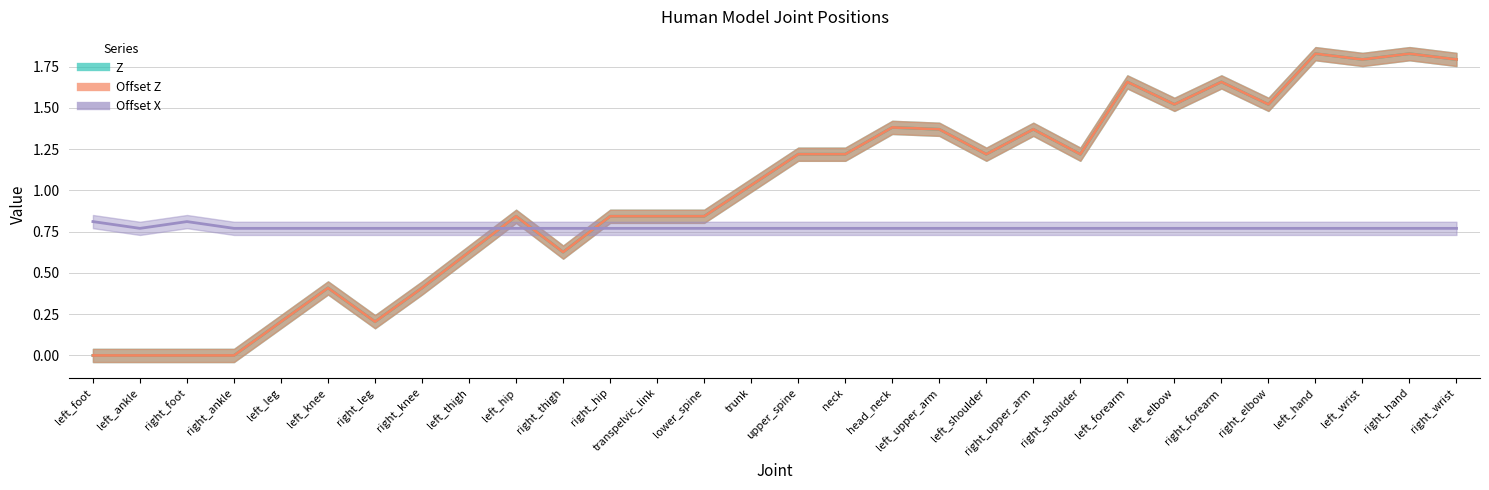

True or false: Offset X and Z intersect in this chart.

True